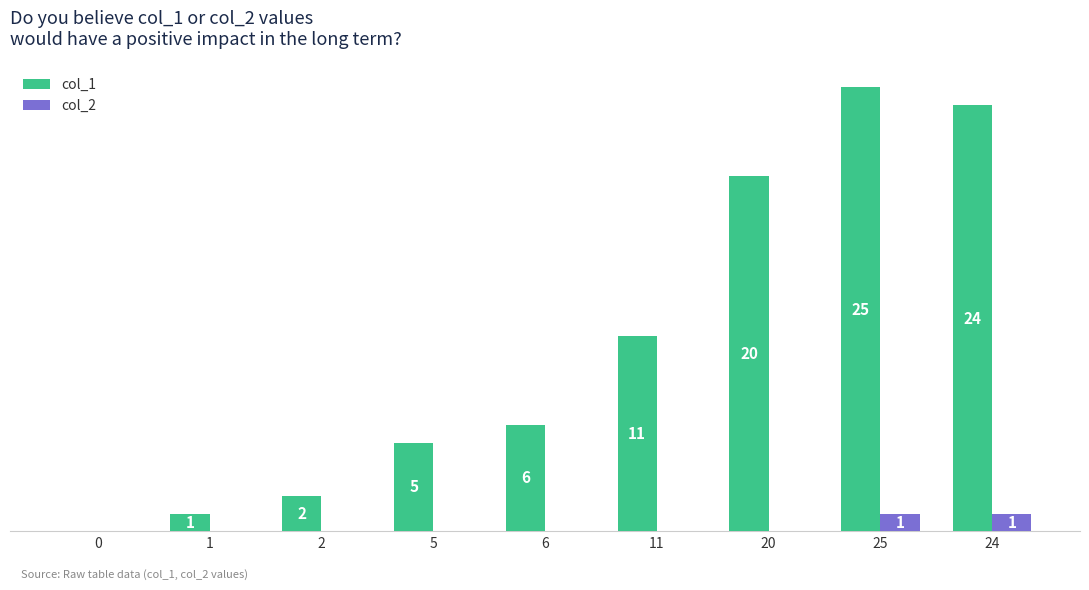

Between 1 and 5, which series saw the biggest shift?

col_1